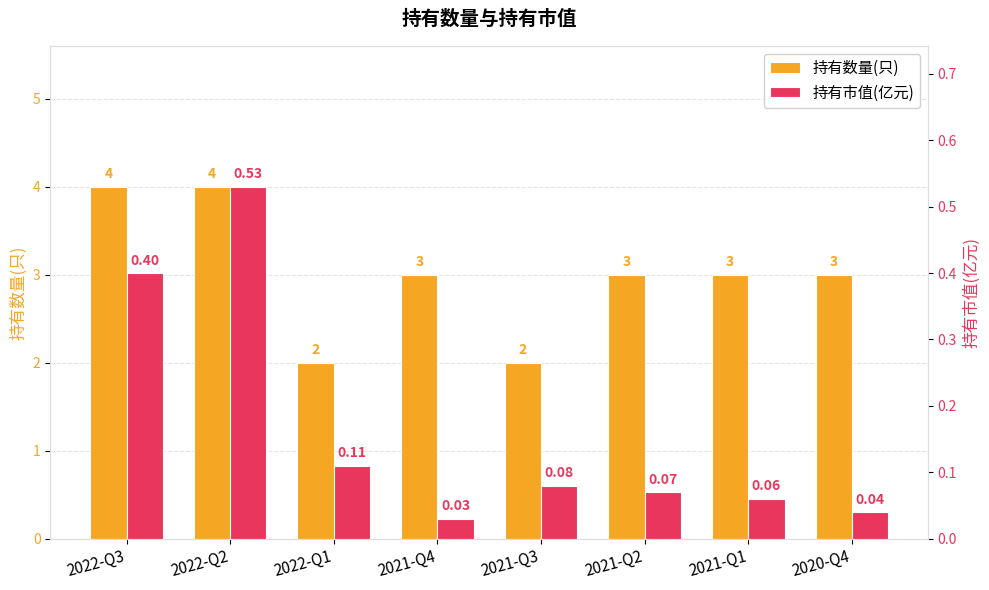

Which series has the largest total across all categories?

持有数量(只)